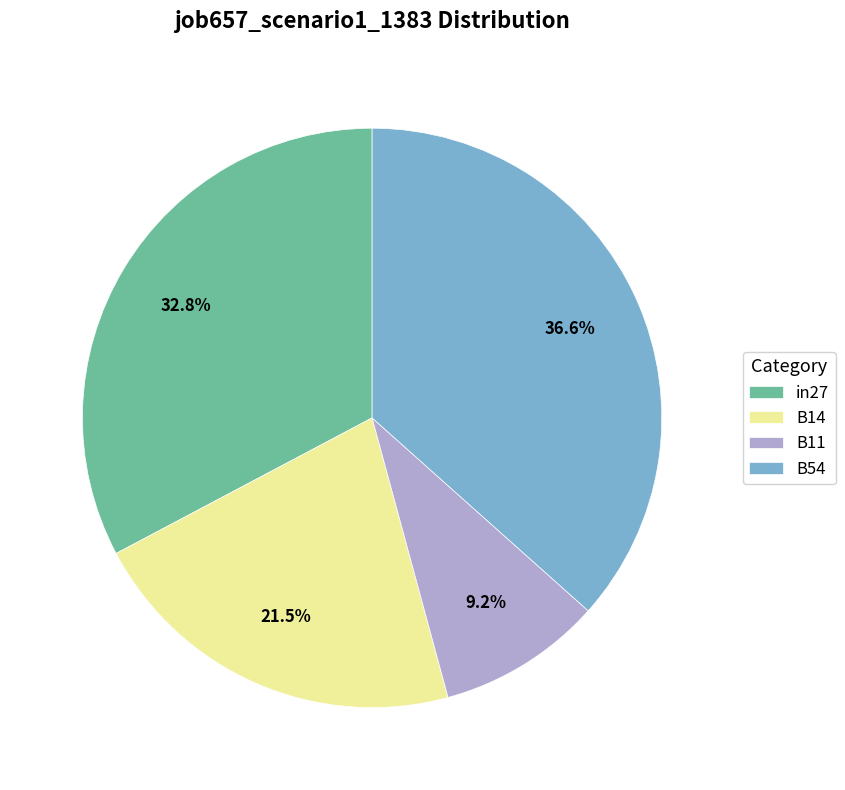

To the nearest percent, what is the combined percentage of B14 and in27?

54%